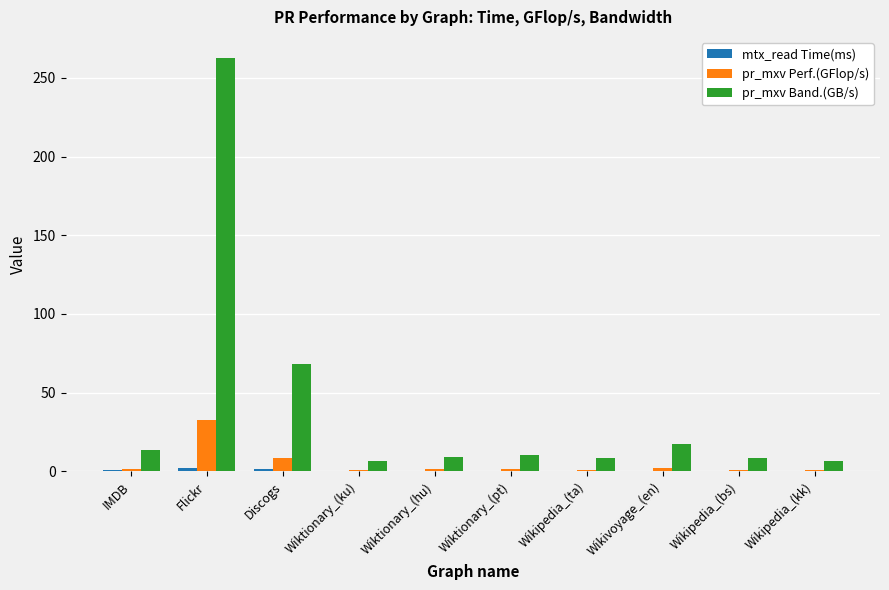

True or false: pr_mxv Band.(GB/s) has a value of 108.1 at Discogs.

False